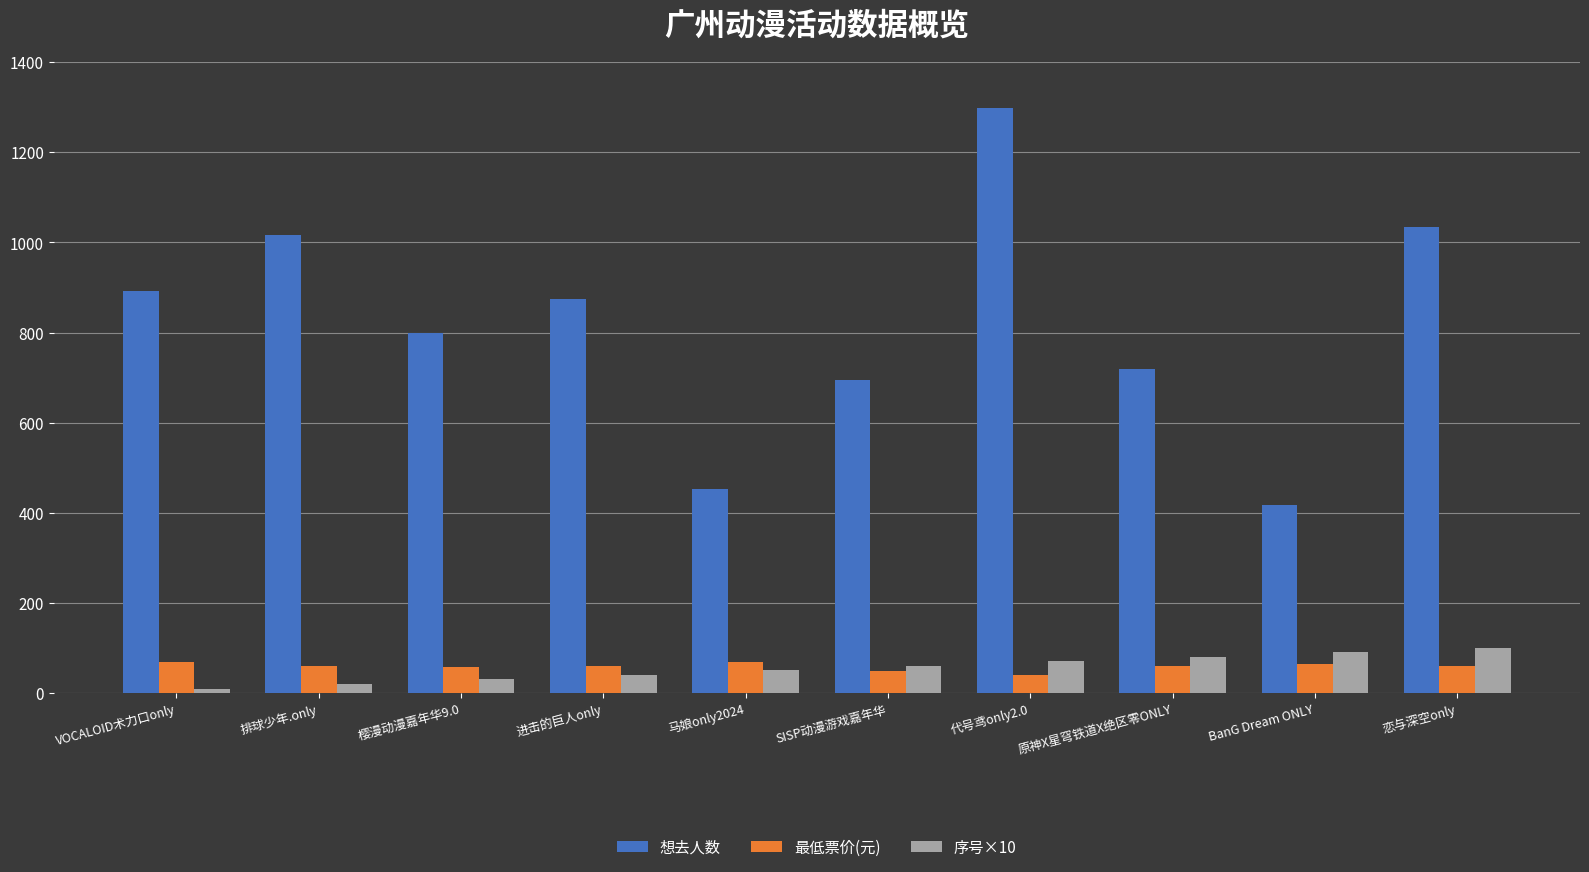

How many bars are there in each group?

3